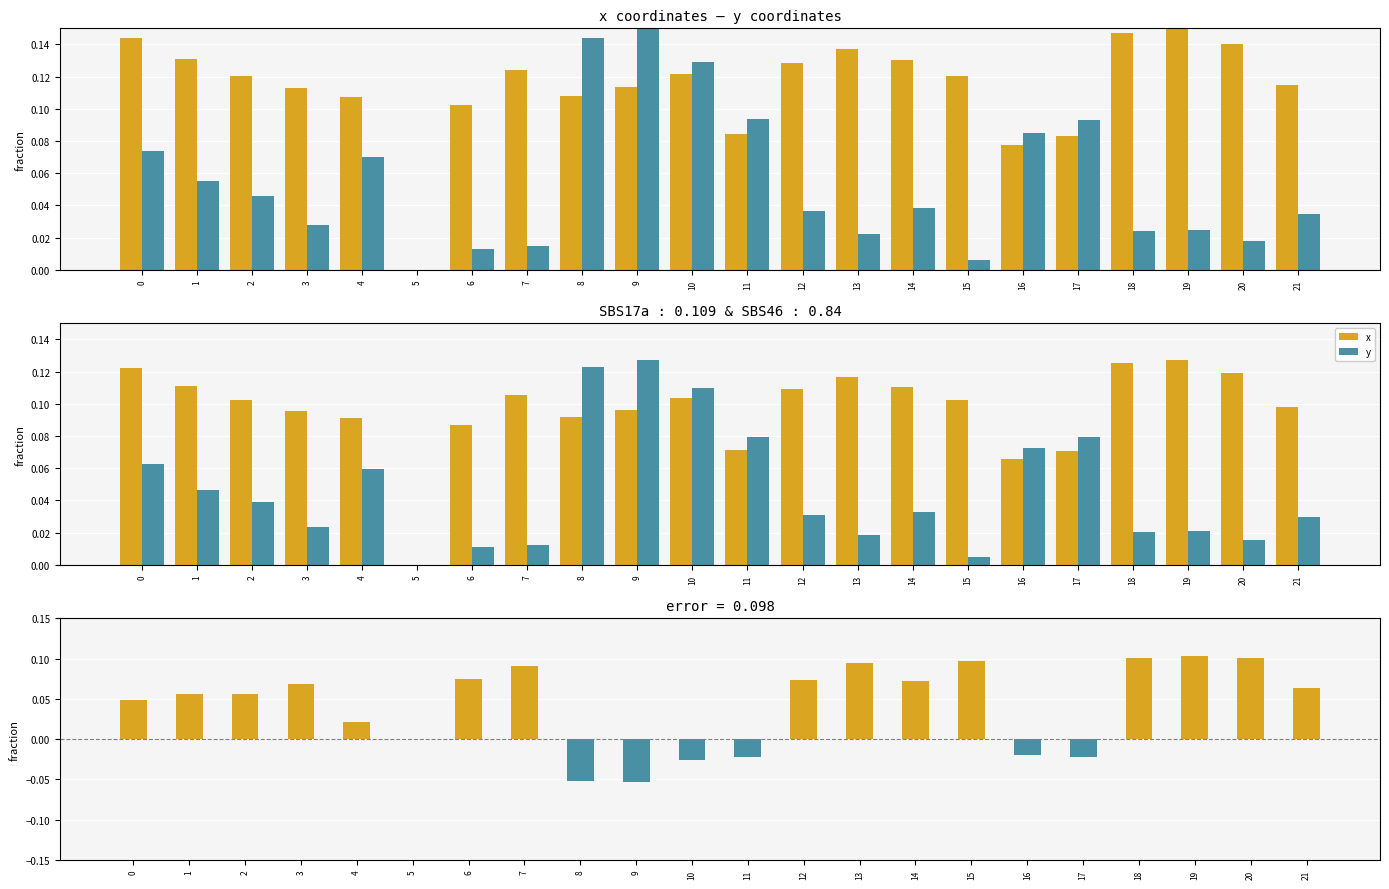

Are the bars horizontal?

No